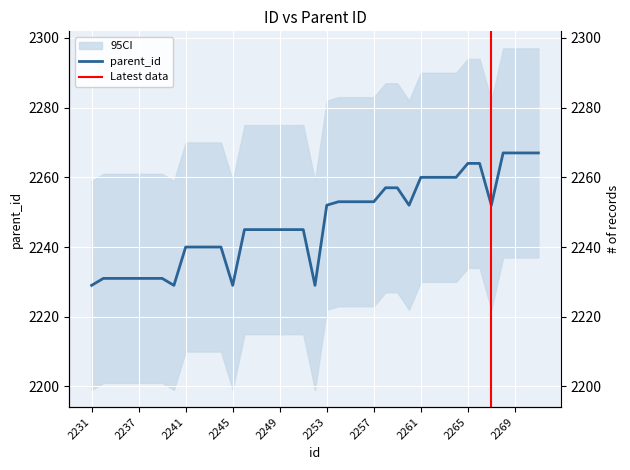

Is it true that the value at 2259 is 3313?

False